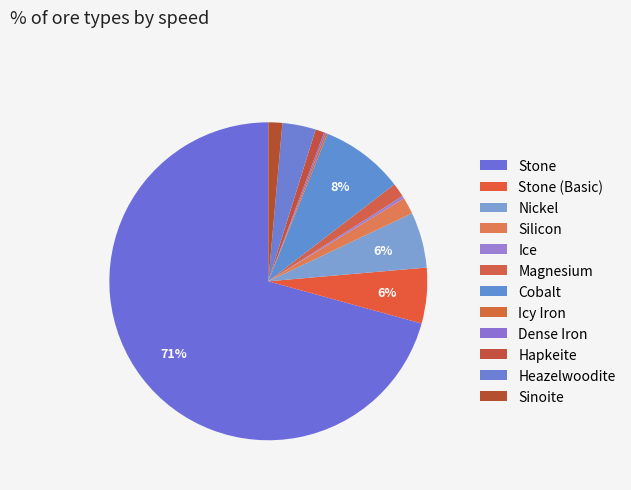

To the nearest percent, what percentage of the pie is Heazelwoodite?

3%